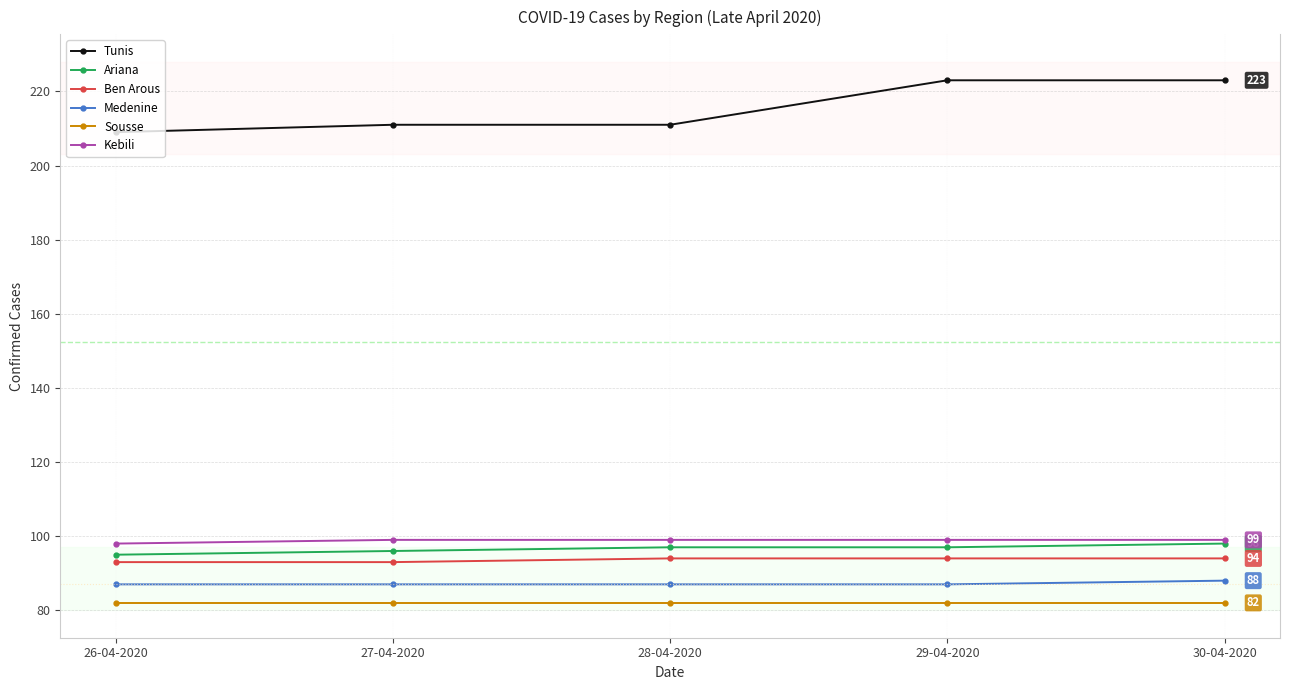

Reading right to left, extract all data points from this chart.

Tunis: 223	223	211	211	209
Ariana: 98	97	97	96	95
Ben Arous: 94	94	94	93	93
Medenine: 88	87	87	87	87
Sousse: 82	82	82	82	82
Kebili: 99	99	99	99	98